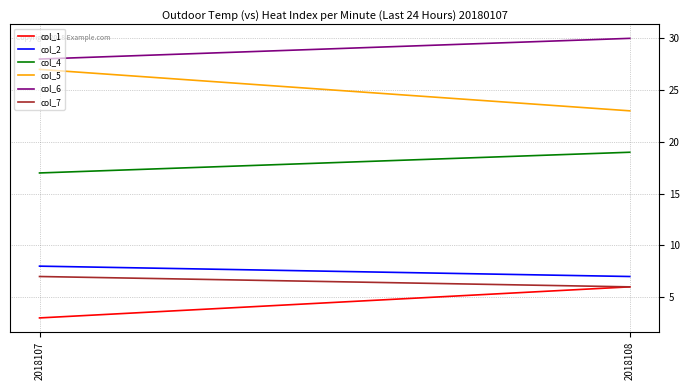

How many lines are shown in the chart?

6